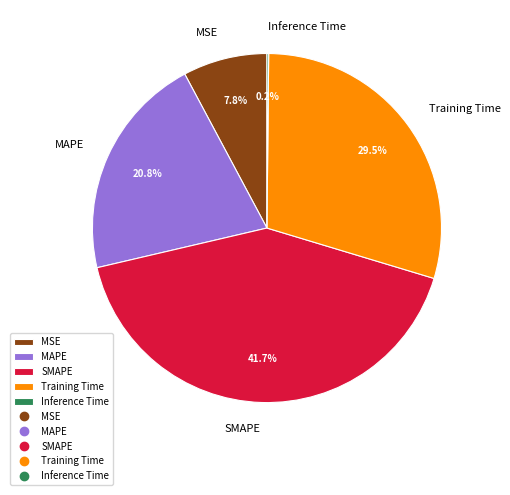

What is the largest slice in the pie chart?

SMAPE